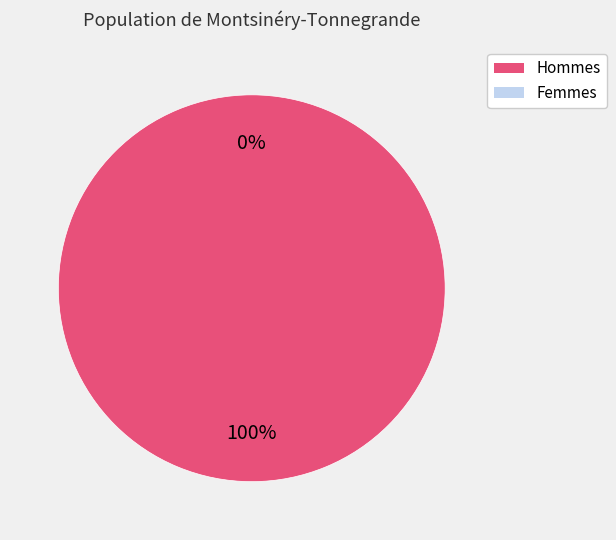

True or false: 1616678433 accounts for 14% of the total.

False